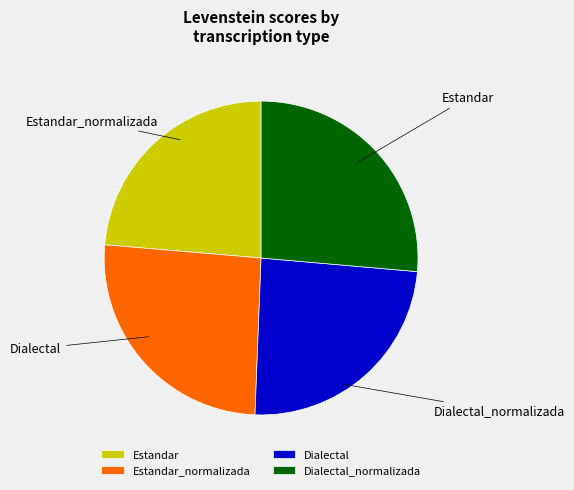

To the nearest percent, what is the difference between the largest and smallest slice percentages?

3%